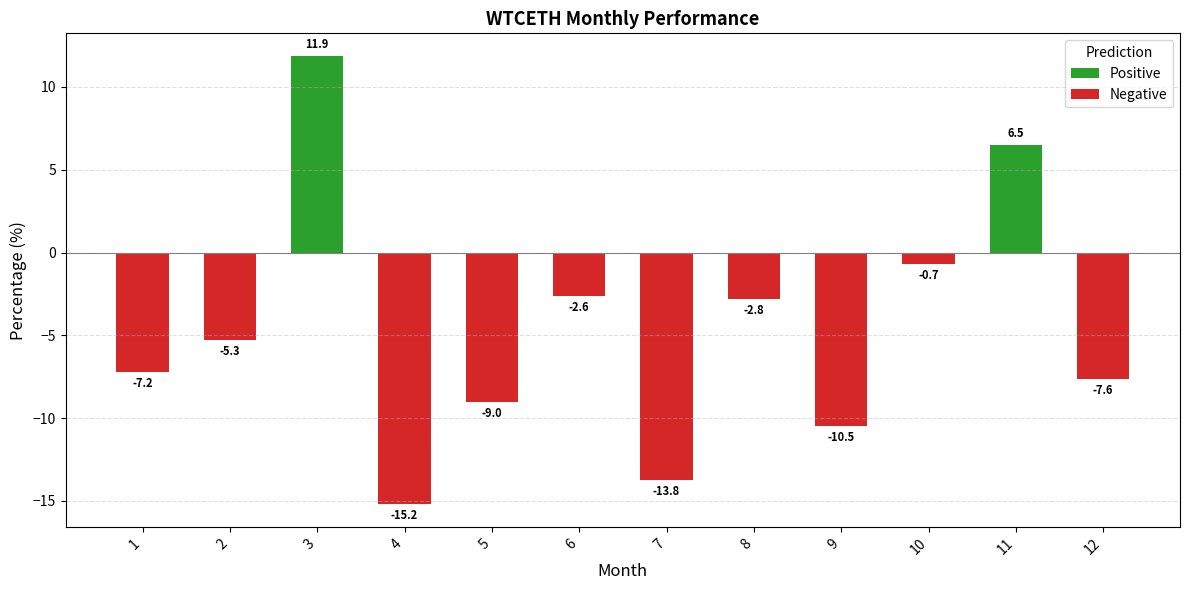

Which series has the widest spread of values?

Negative